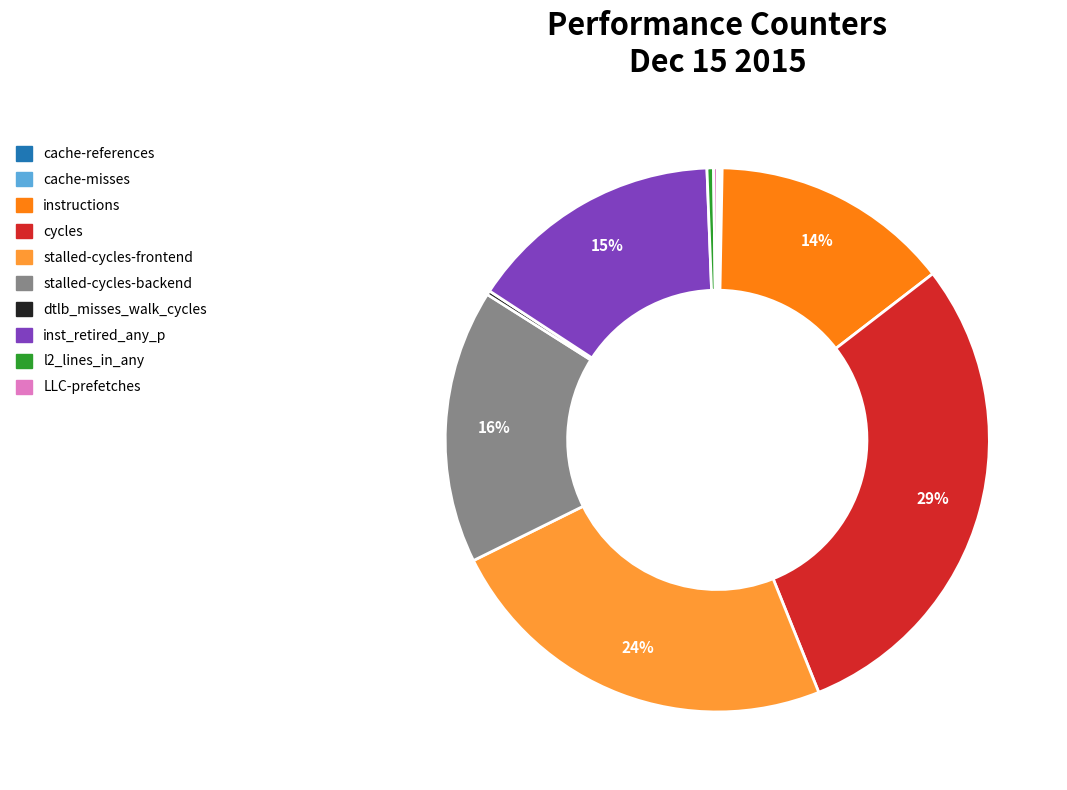

Does cycles account for over 50% of the chart?

No